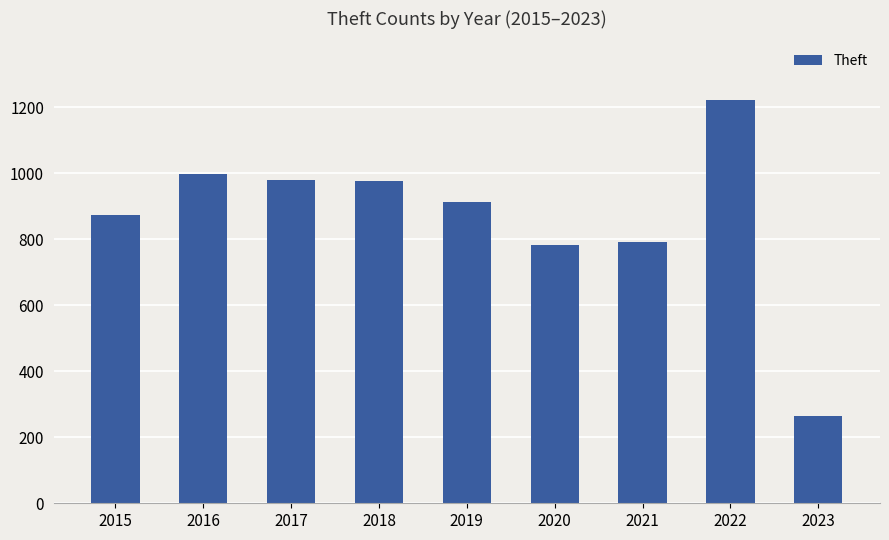

What is the average value?

867